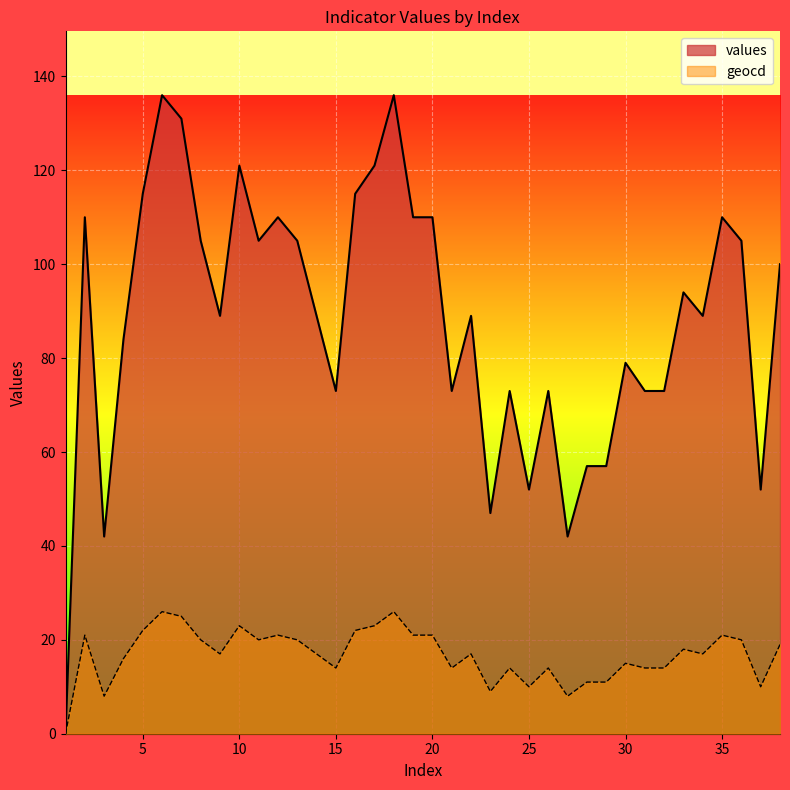

What is the value of the values point at the 2nd from the left?

110